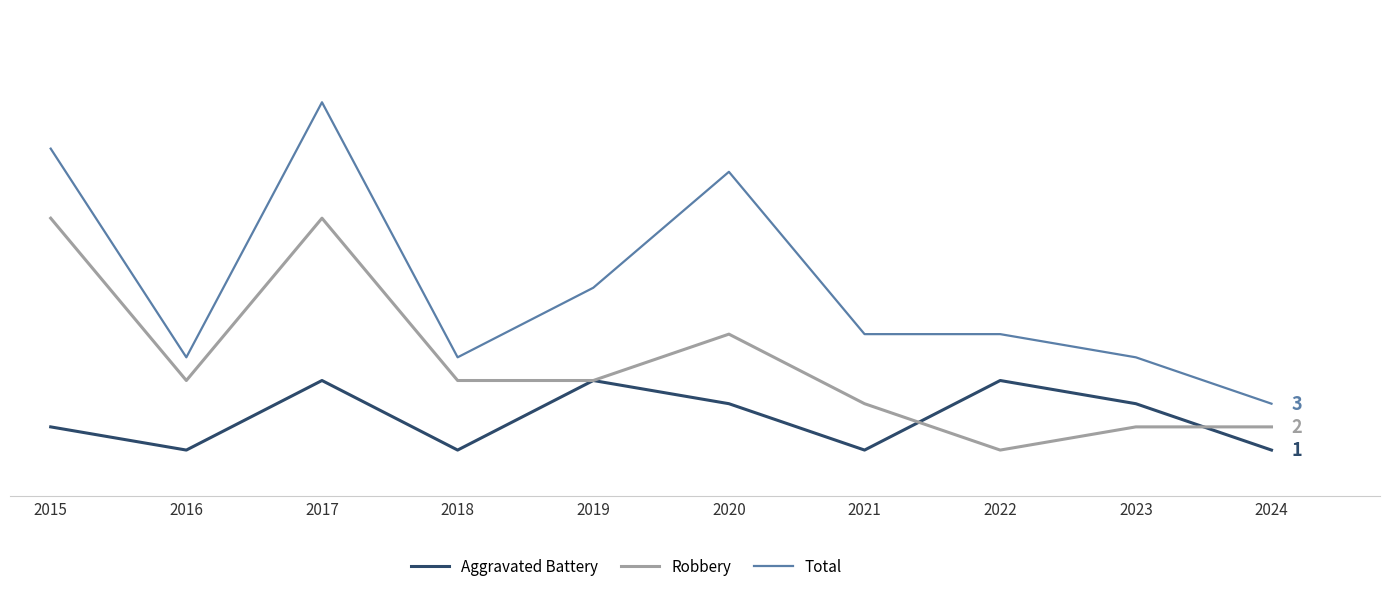

What is the average value of the Robbery series?

5